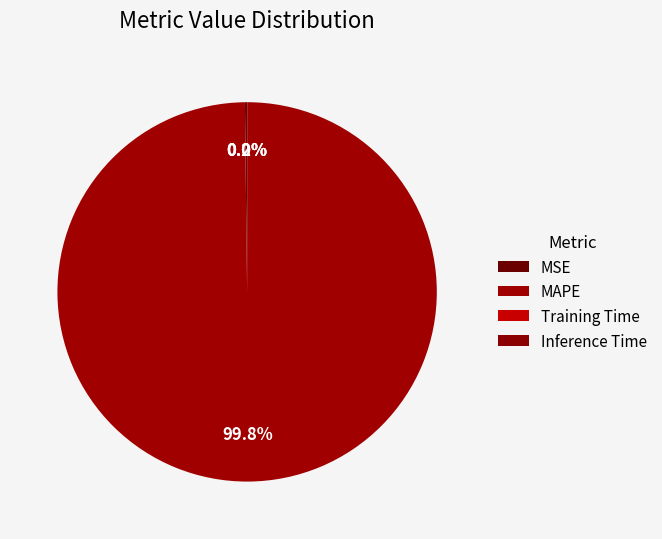

True or false: Training Time accounts for 0% of the total.

True